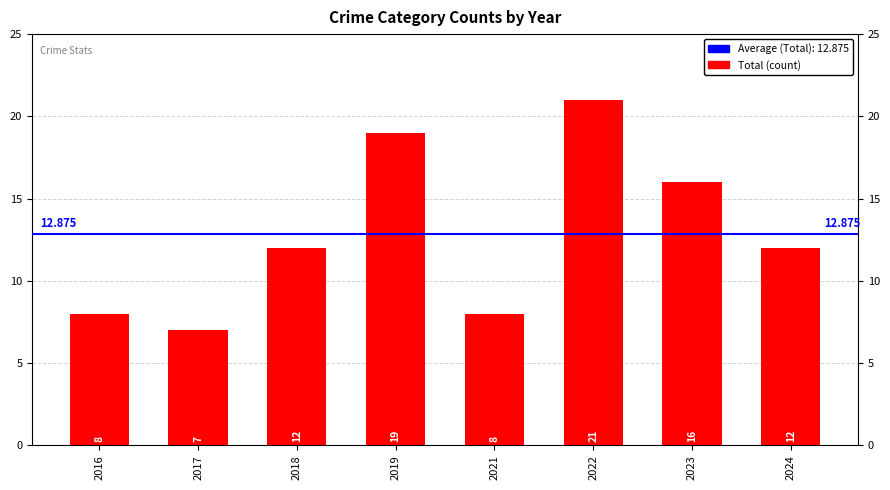

What is the value of the 4th bar from the left?

19